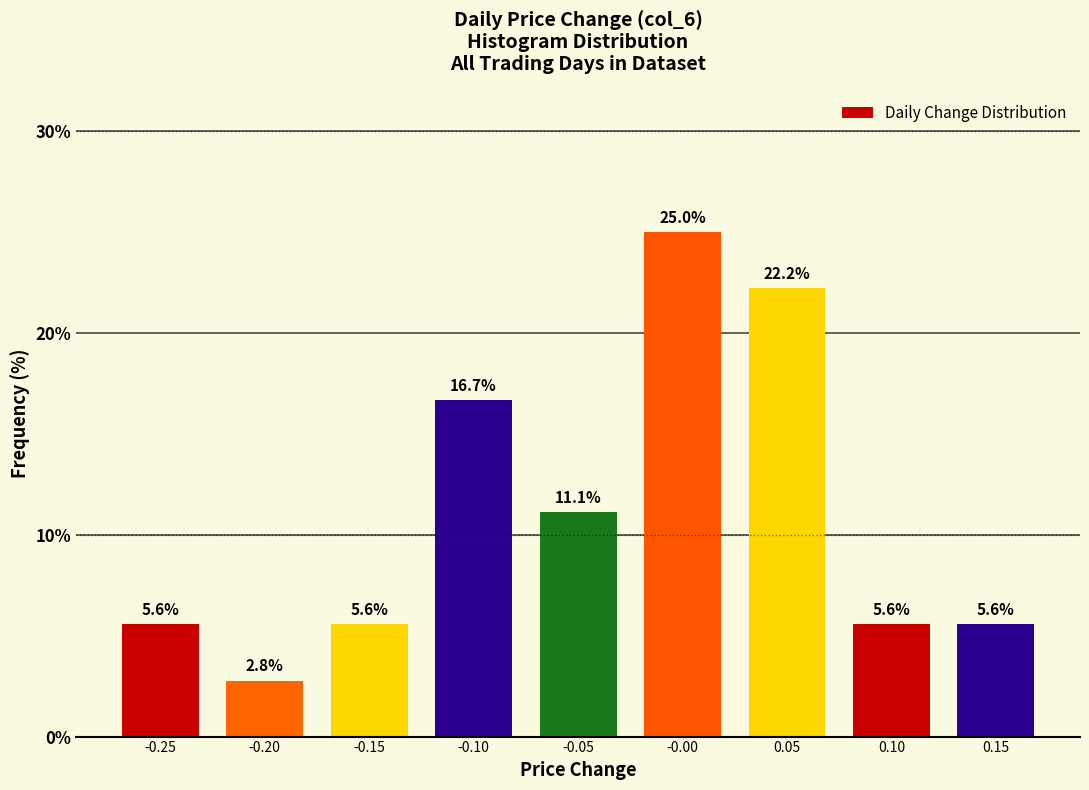

Reading left to right, transcribe this chart: for each bar, give the range it covers on the x-axis and its height.

-0.275 to -0.225: 5.6
-0.225 to -0.175: 2.8
-0.175 to -0.125: 5.6
-0.125 to -0.075: 16.7
-0.075 to -0.025: 11.1
-0.025 to 0.025: 25.0
0.025 to 0.075: 22.2
0.075 to 0.125: 5.6
0.125 to 0.175: 5.6